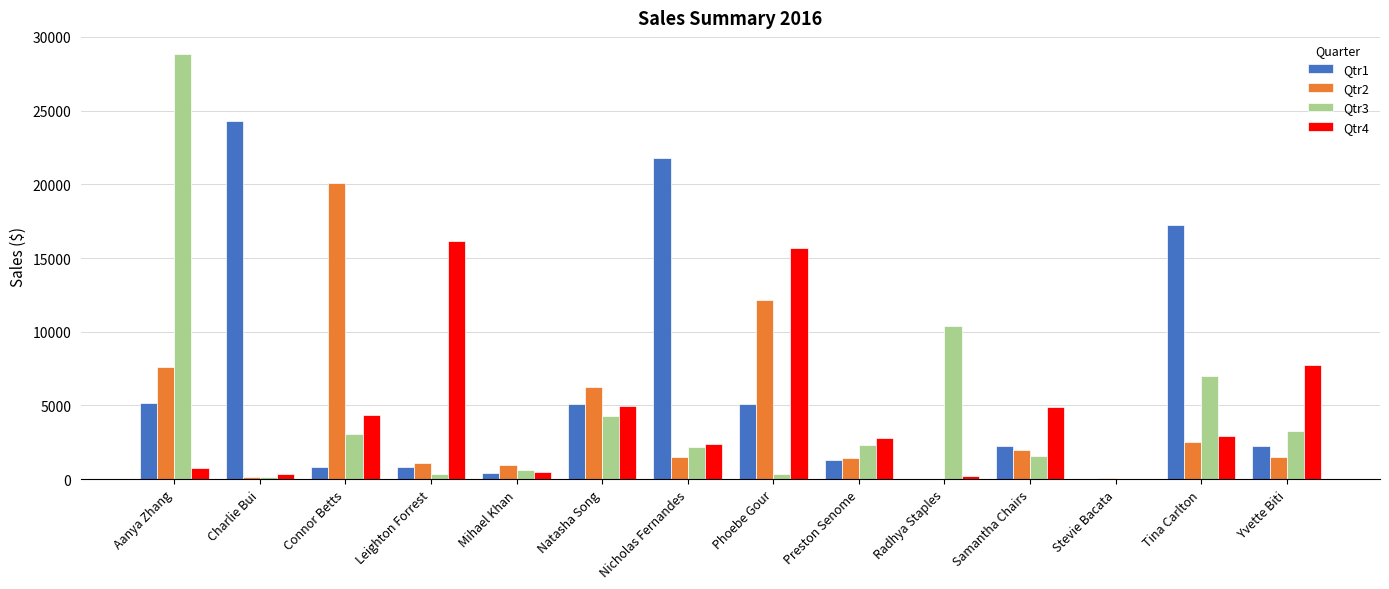

Are the bars horizontal?

No